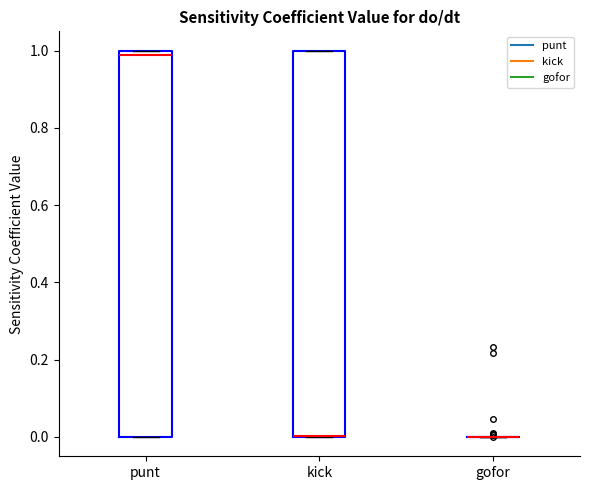

Reading left to right, transcribe this box plot: for each box, give where its median line is, the range the box spans, and where its two whiskers end, as read against the y-axis. The values are not printed on the chart, so give them approximately, as read against the axis.

punt: median 0.98, box 0.00 to 1.00, whiskers 0.00 to 1.00
kick: median 0.00 (drawn on the box's lower edge), box 0.00 to 1.00, whiskers 0.00 to 1.00
gofor: box collapsed to a line at 0.00, whiskers 0.00 to 0.00